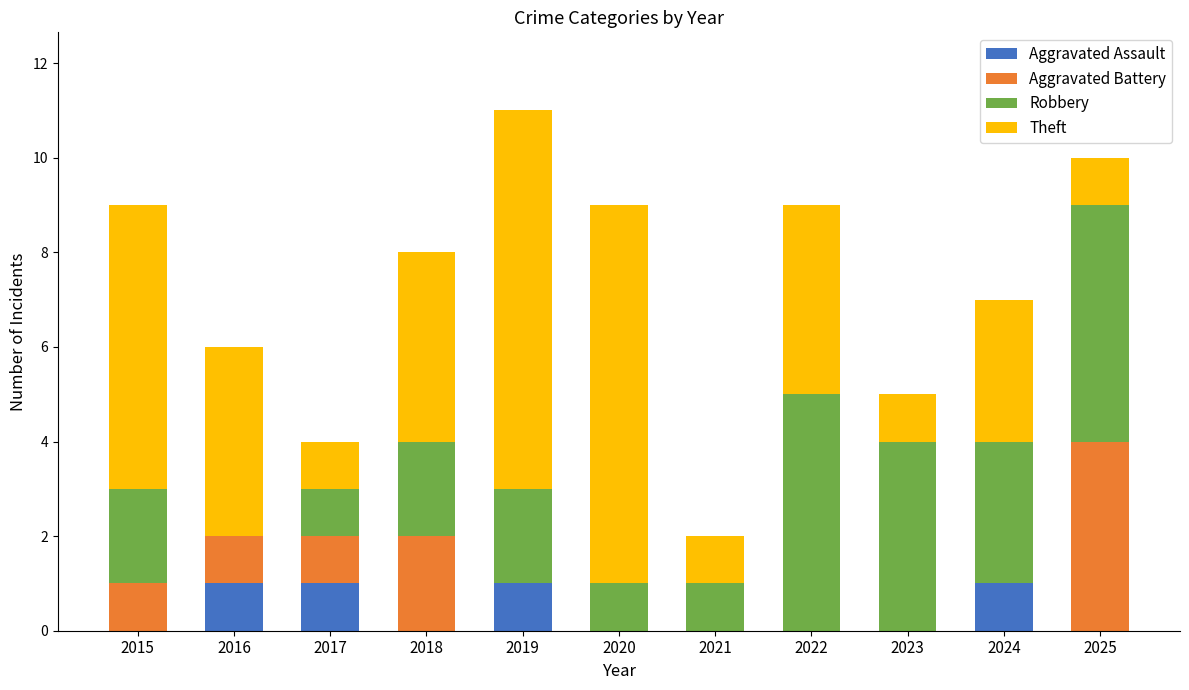

What is the sum of all Aggravated Assault values?

4